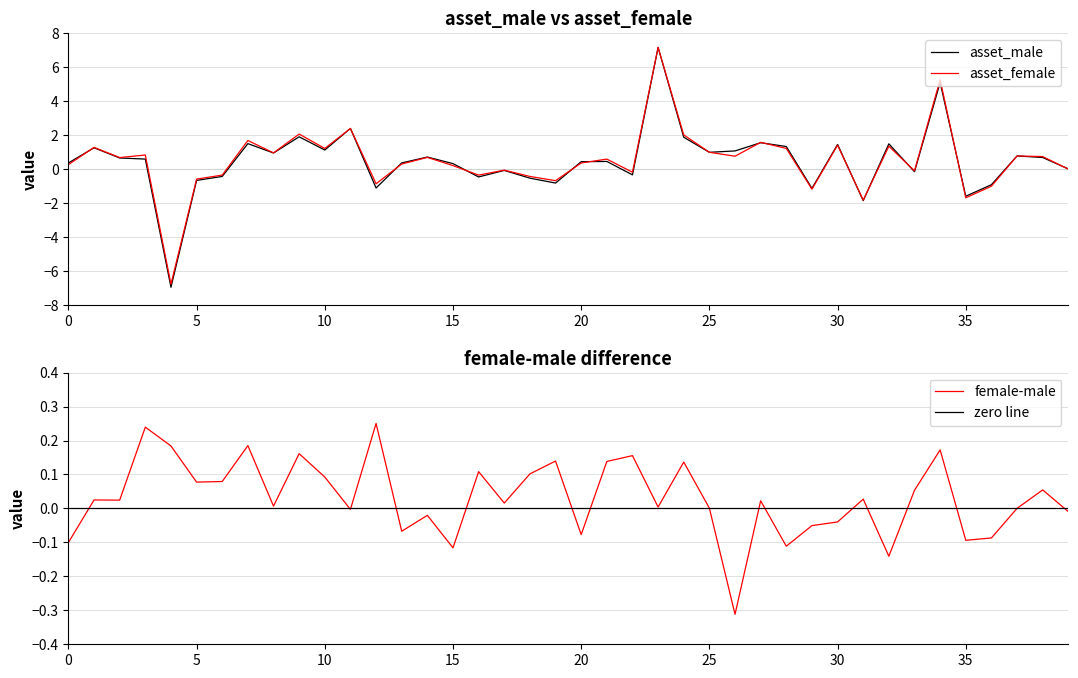

How many values in female-male are below zero?

14